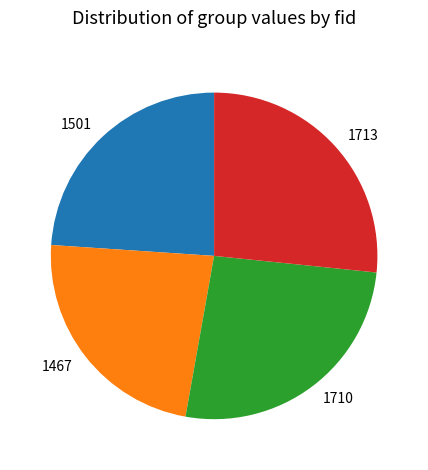

Which category has the smallest portion of the pie?

1467